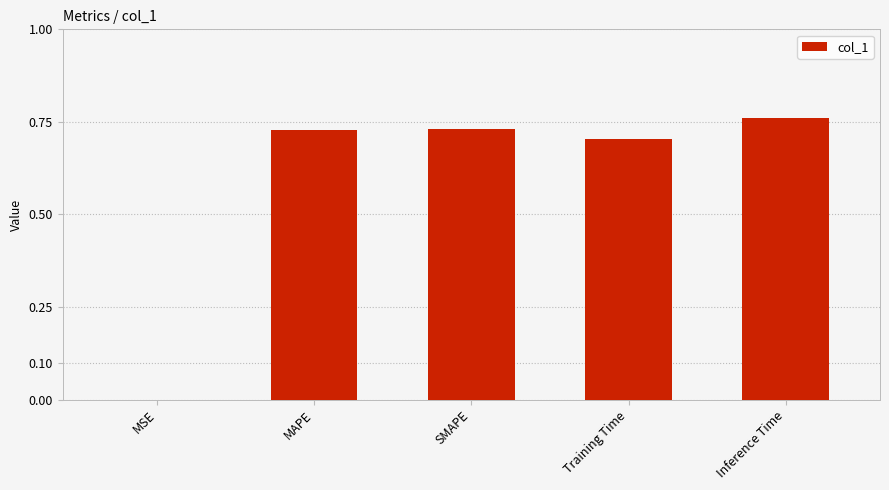

True or false: the data shows 0.7 at SMAPE.

True